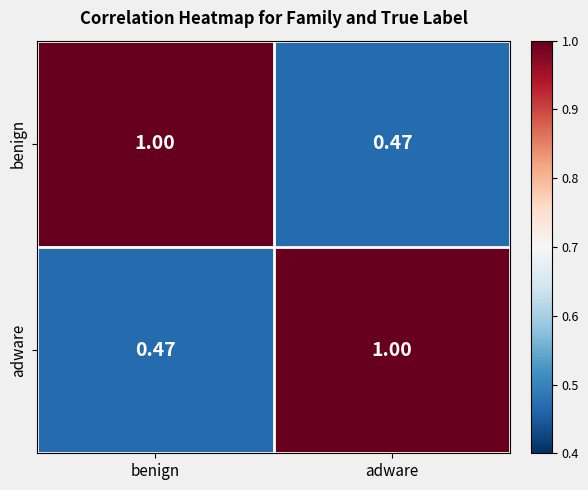

At adware, list the series in order from smallest to largest.

benign, adware